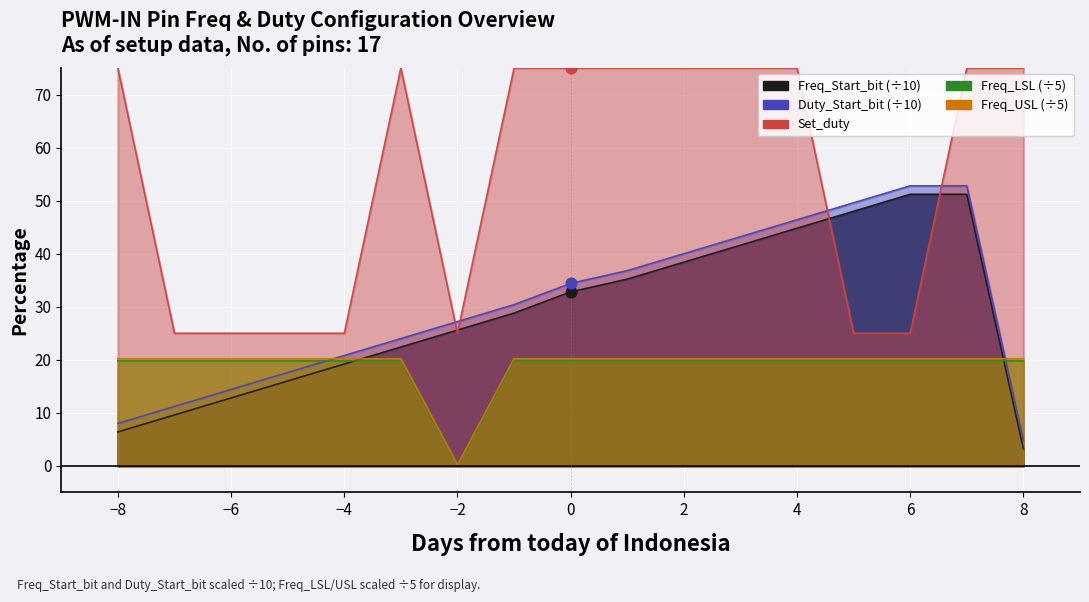

What are all the series names shown in the legend?

Freq_Start_bit, Duty_Start_bit, Set_duty, Freq_LSL, Freq_USL